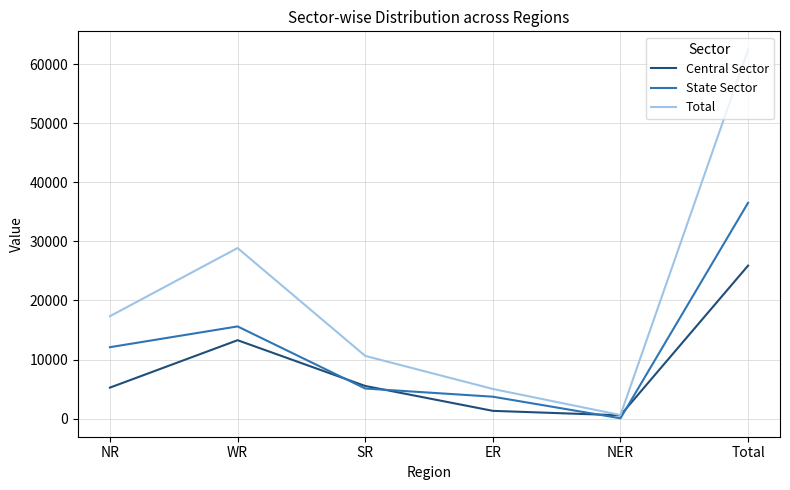

List the series in order of their peak value, highest first.

Total, State Sector, Central Sector